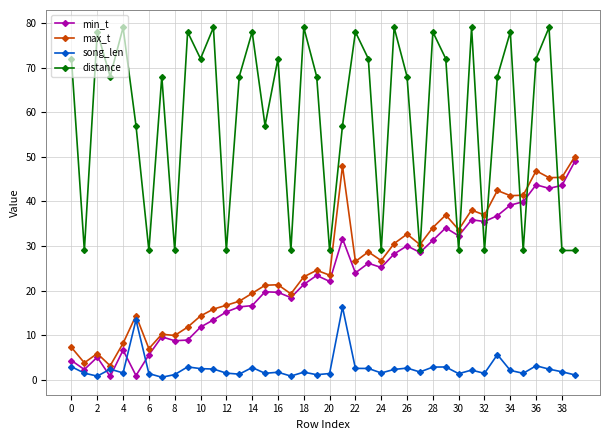

Does the chart have visible grid lines?

Yes